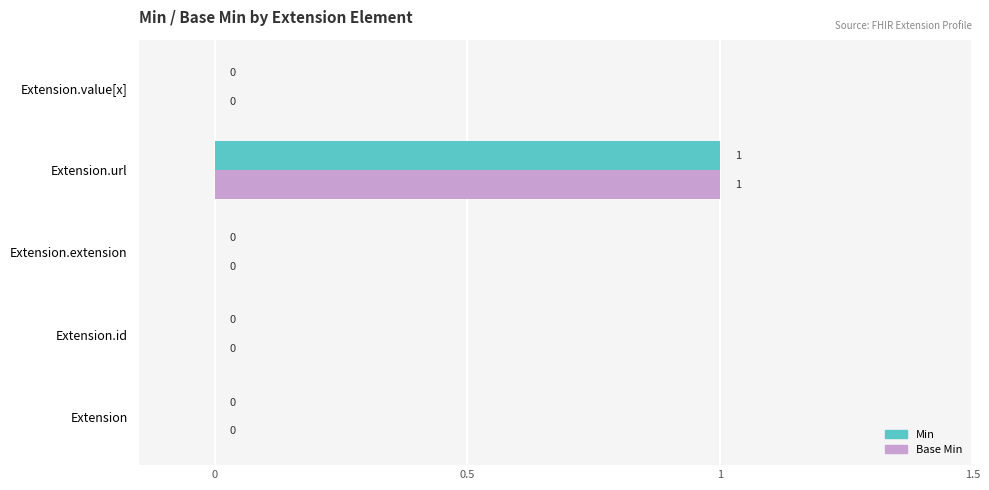

At which label does Base Min reach its peak?

Extension.url